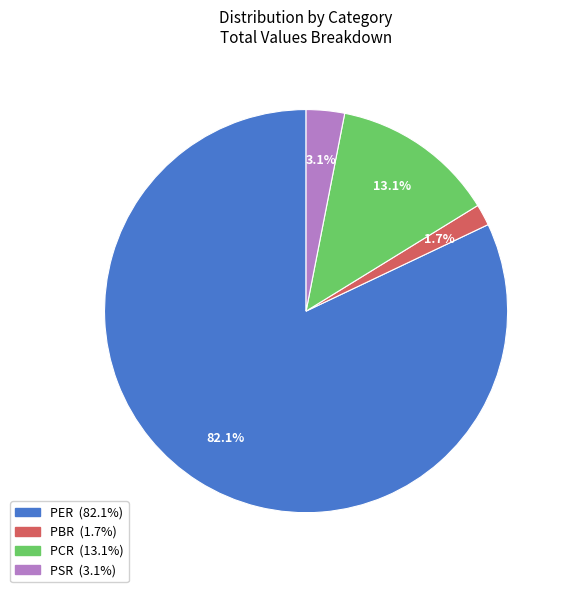

What percentage is NOT represented by PBR?

98.3%